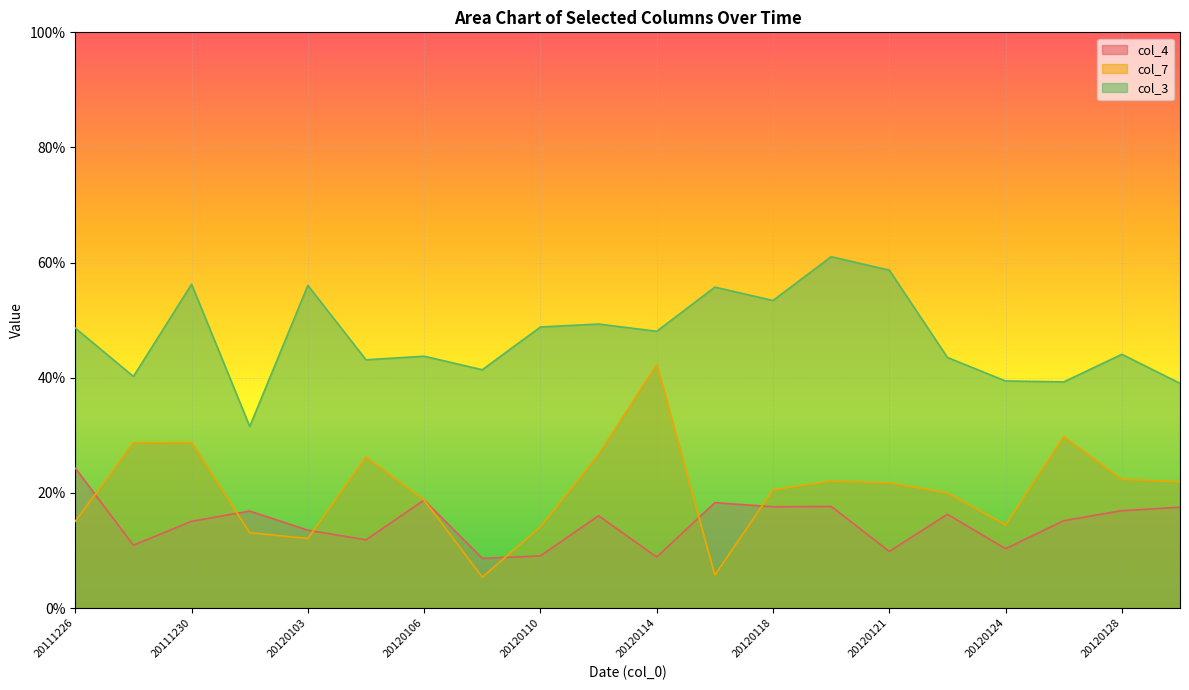

How many lines are shown in the chart?

3